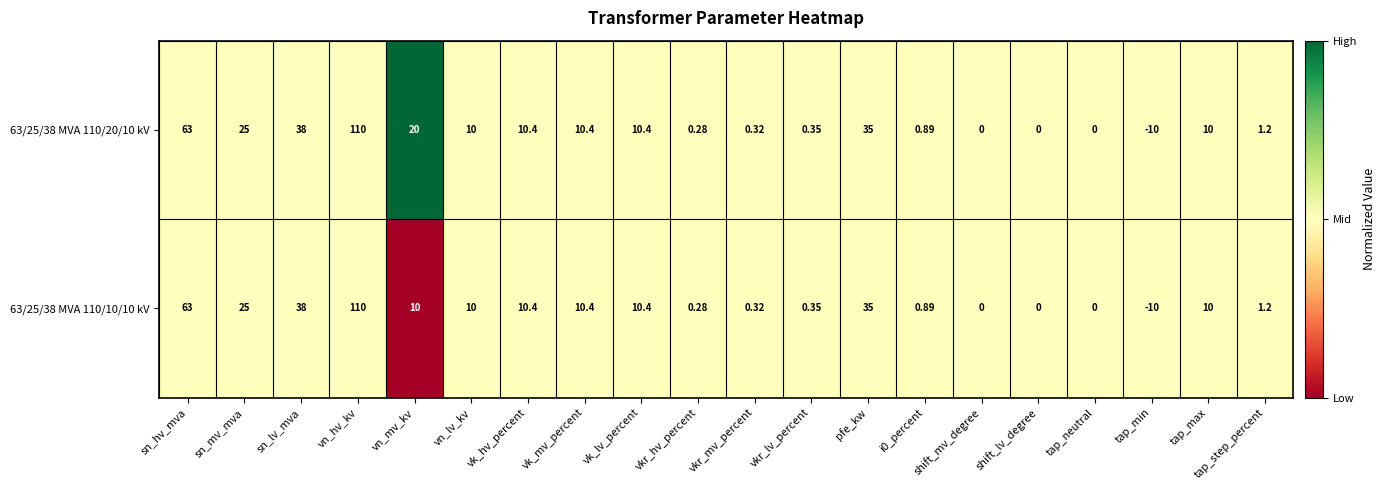

How many data points does each series have?

20